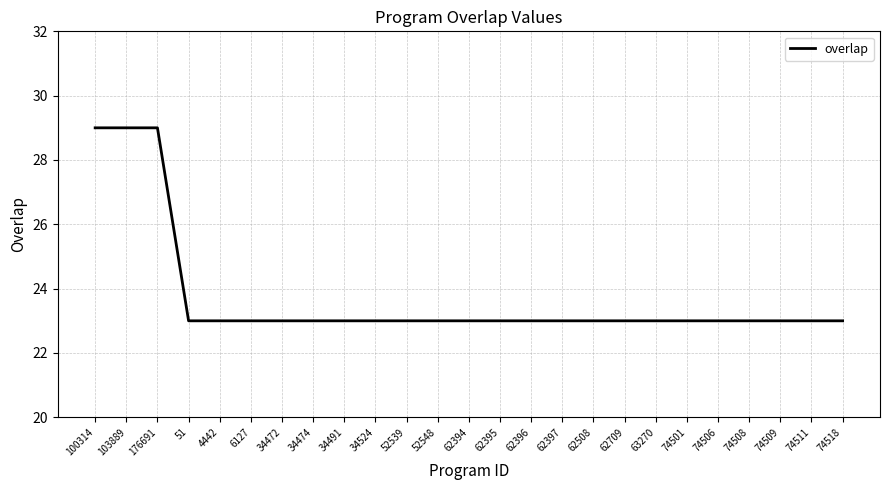

What is the smallest value displayed?

23